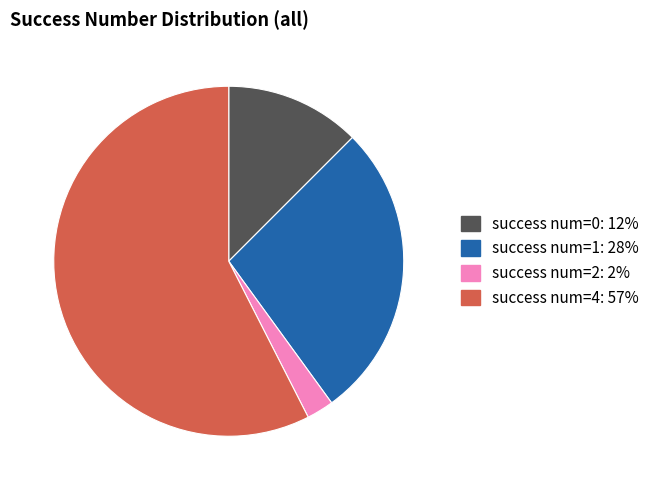

Count the number of slices in the pie.

4